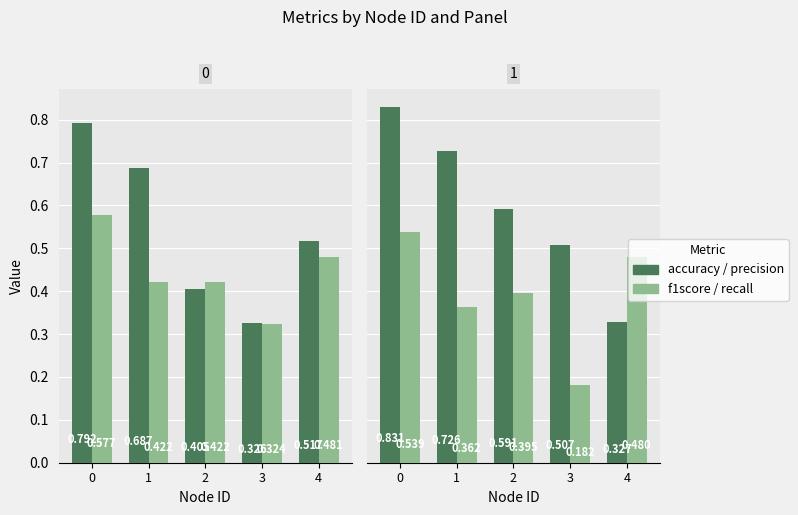

What is the maximum value for accuracy?

0.8